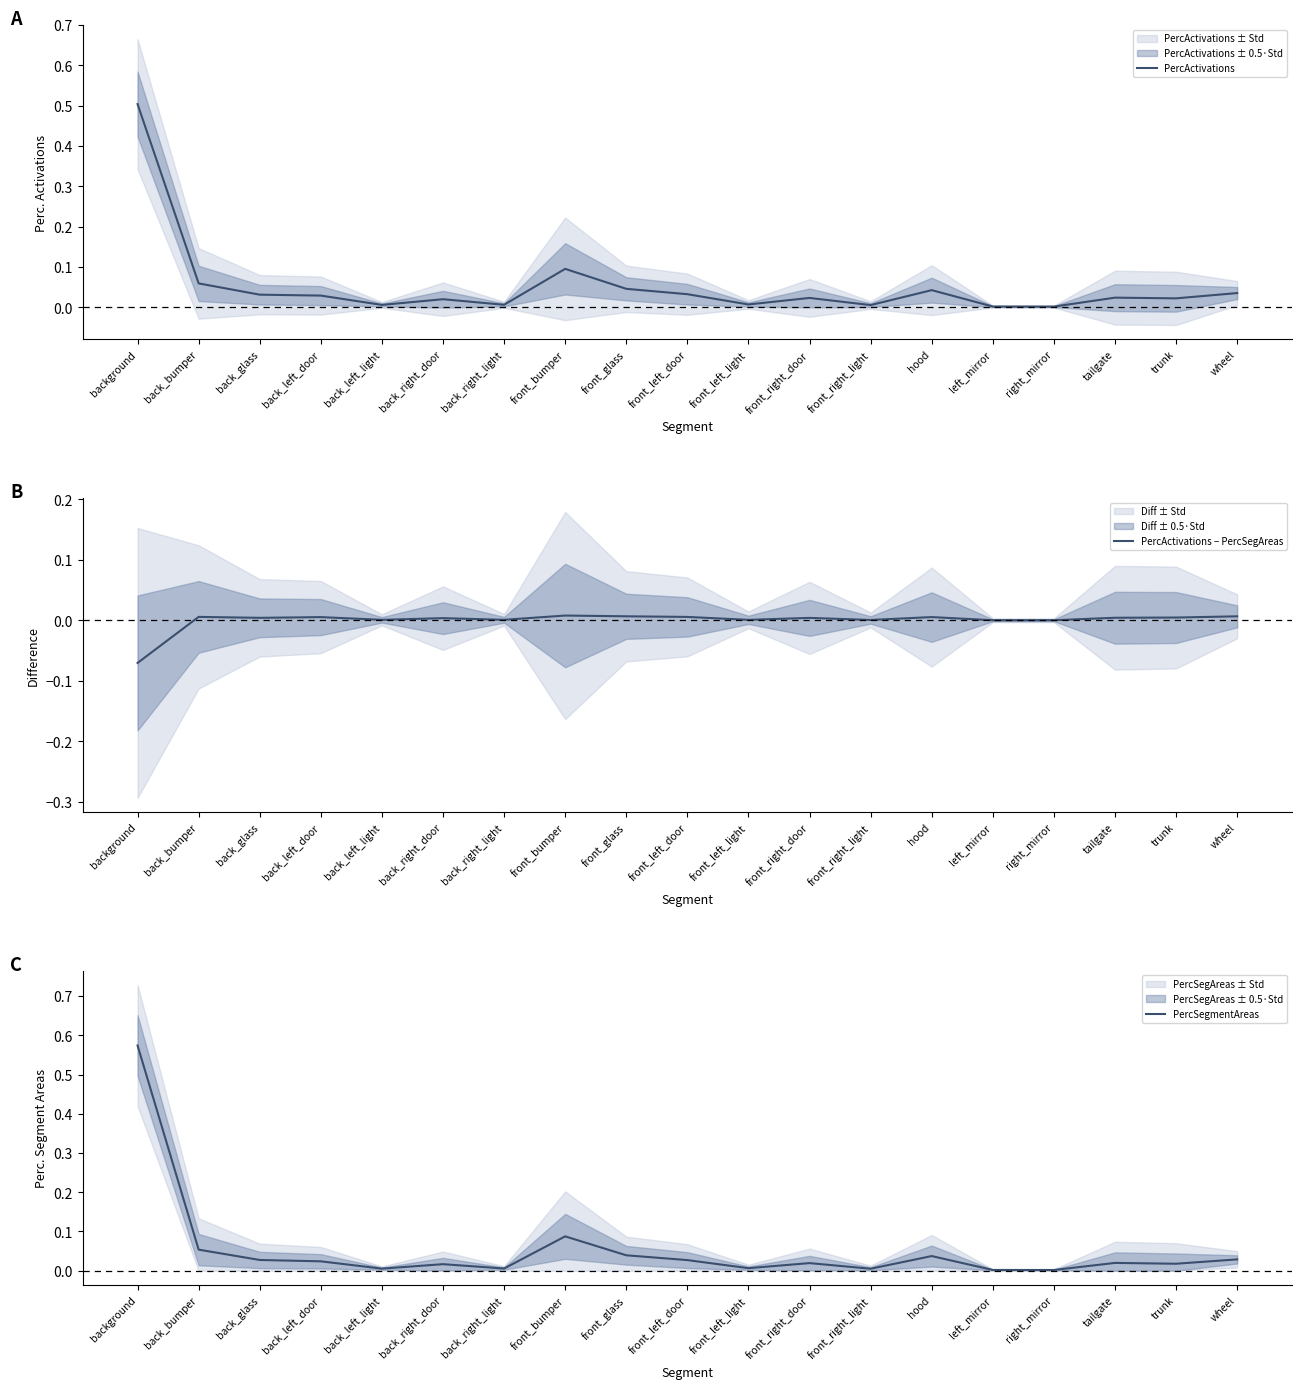

Is this an area chart (filled region under the line)?

No